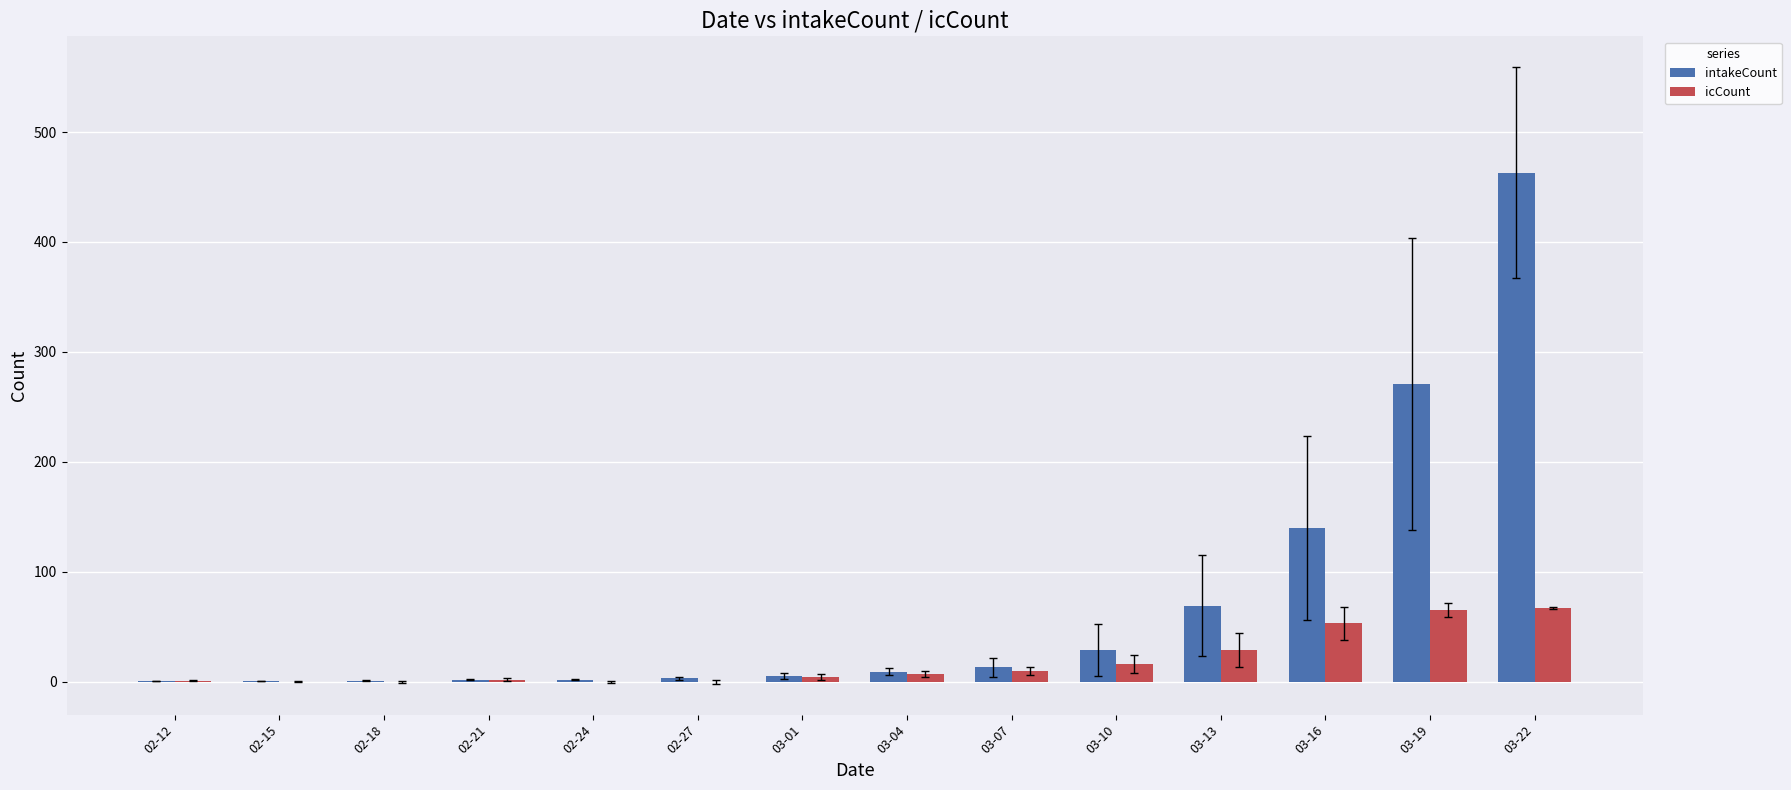

What is the total value across all series at 03-07?

23